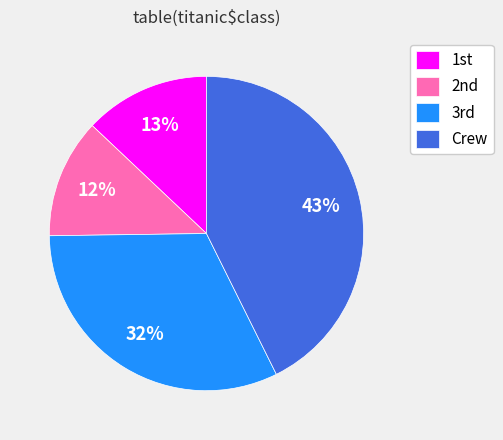

Rank the categories by value from lowest to highest.

2nd, 1st, 3rd, Crew